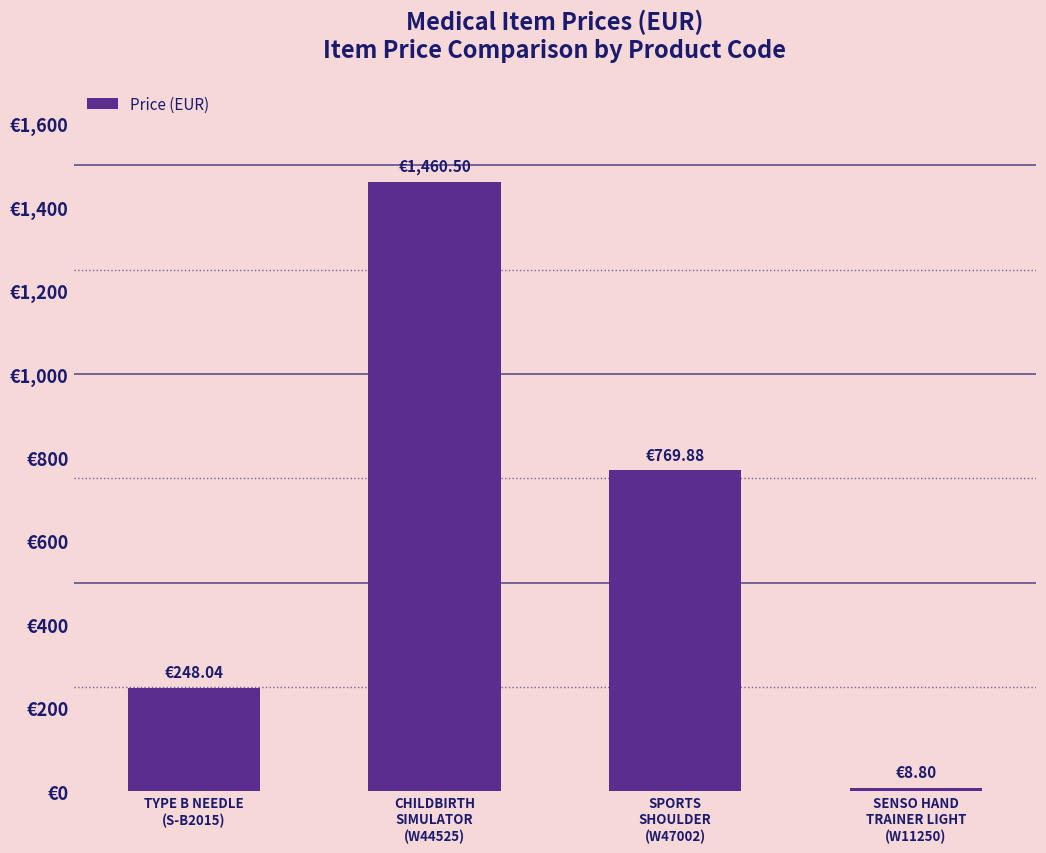

List the labels in order of value, largest first.

CHILDBIRTH
SIMULATOR
(W44525), SPORTS
SHOULDER
(W47002), TYPE B NEEDLE
(S-B2015), SENSO HAND
TRAINER LIGHT
(W11250)